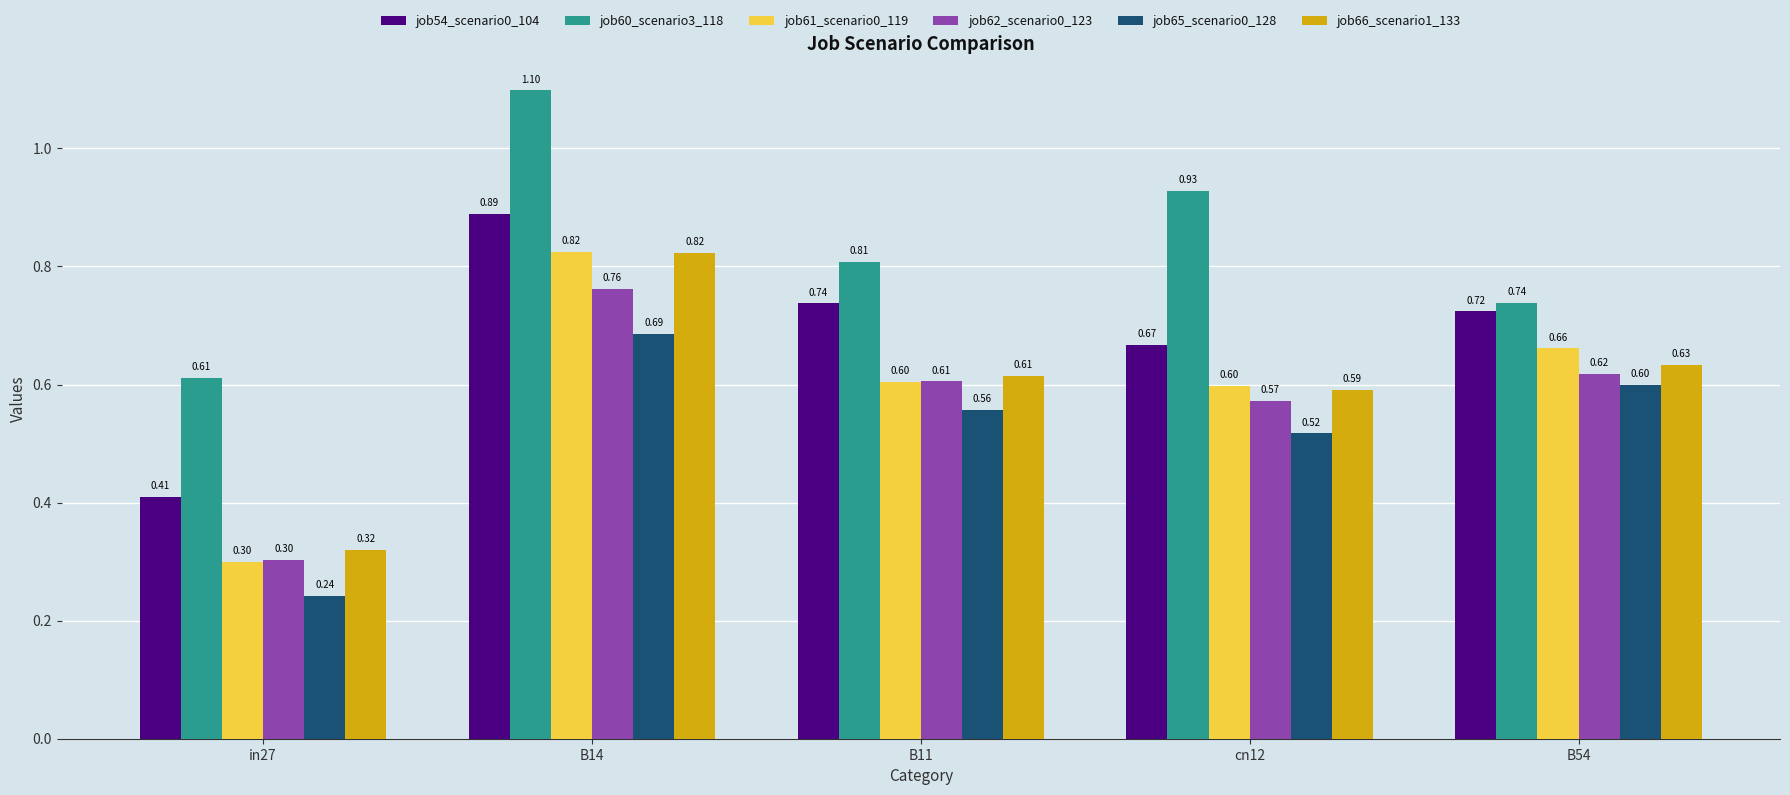

Are the bars grouped side by side (vs. stacked)?

Yes